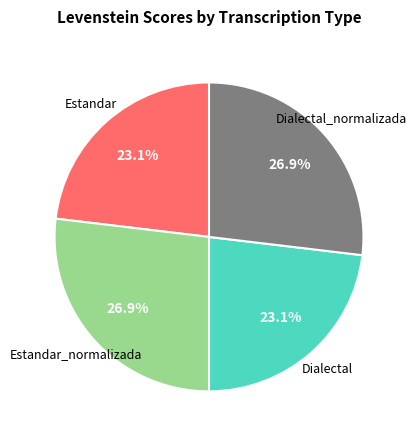

Does any single category account for the majority?

No